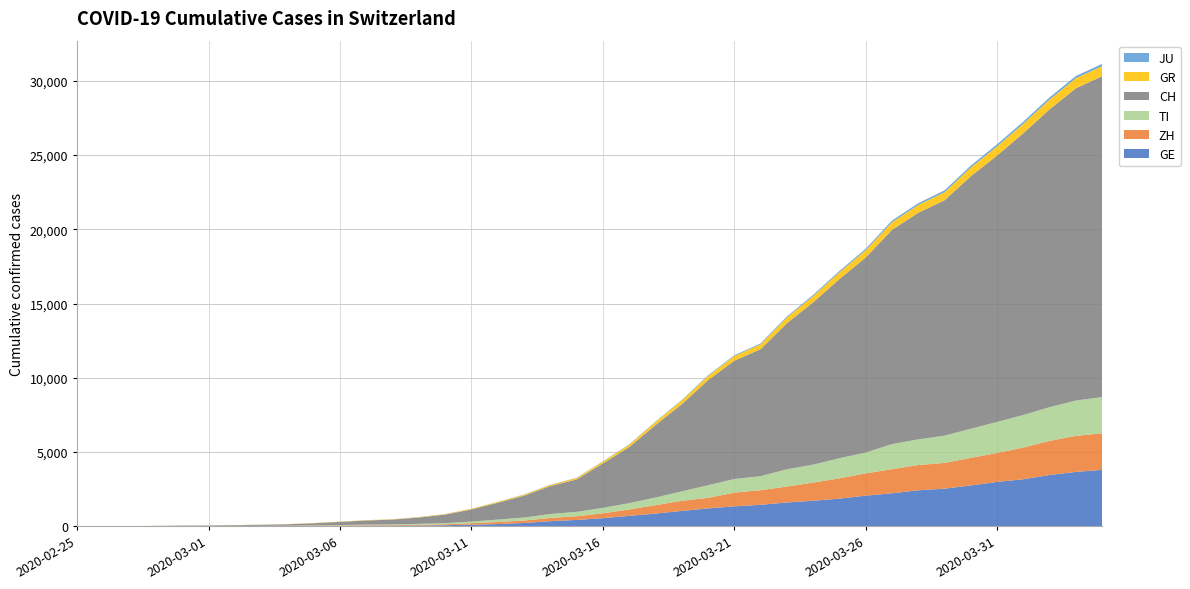

Reading right to left, list all the values displayed in this chart.

GE: 3805	3667	3458	3171	2994	2753	2538	2428	2224	2066	1866	1725	1607	1449	1346	1208	1038	859	706	552	431	347	224	152	111	77	57	42	40	27	18	15	14	11	10	9	5	1	1	0
ZH: 2461	2428	2300	2136	1947	1859	1733	1701	1627	1500	1368	1221	1073	984	925	711	679	568	429	326	250	218	163	140	101	62	49	40	34	29	23	15	13	10	7	6	2	2	0	0
TI: 2442	2377	2271	2195	2091	1962	1837	1727	1688	1401	1354	1209	1162	945	916	849	638	511	426	368	293	265	206	163	108	75	61	49	41	28	25	13	8	4	2	2	1	1	1	0
CH: 21605	21035	20062	18979	17942	17005	15851	15259	14426	13138	12061	10930	9835	8551	7967	7075	5861	4879	3774	2989	2183	1883	1472	1132	817	577	426	325	278	216	141	97	70	50	36	30	20	8	4	0
GR: 680	678	655	635	617	591	542	527	513	487	458	419	386	327	311	283	252	204	152	118	93	73	65	53	44	32	28	19	18	16	15	13	10	9	6	6	6	2	2	0
JU: 154	149	149	145	140	128	127	119	114	100	92	82	69	61	54	44	36	32	29	25	19	18	17	12	7	7	7	5	5	4	4	2	2	1	1	1	1	1	0	0